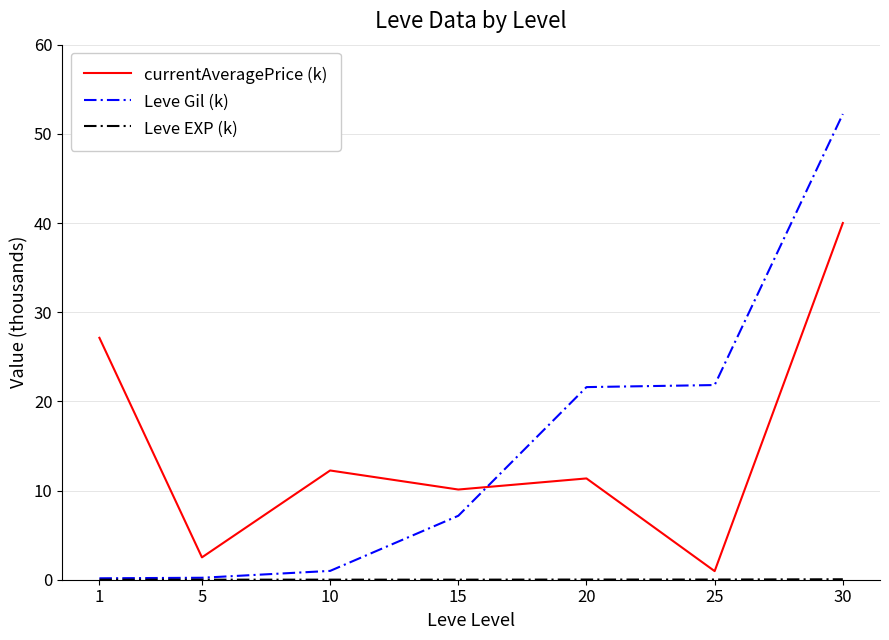

What is the spread (max minus min) of values at 10?

12.2